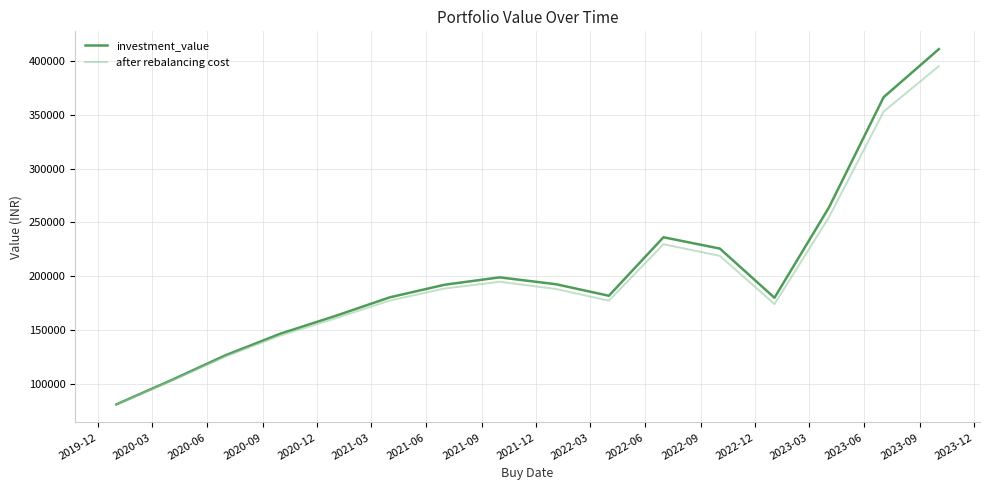

What is the smallest value displayed?

80810.3